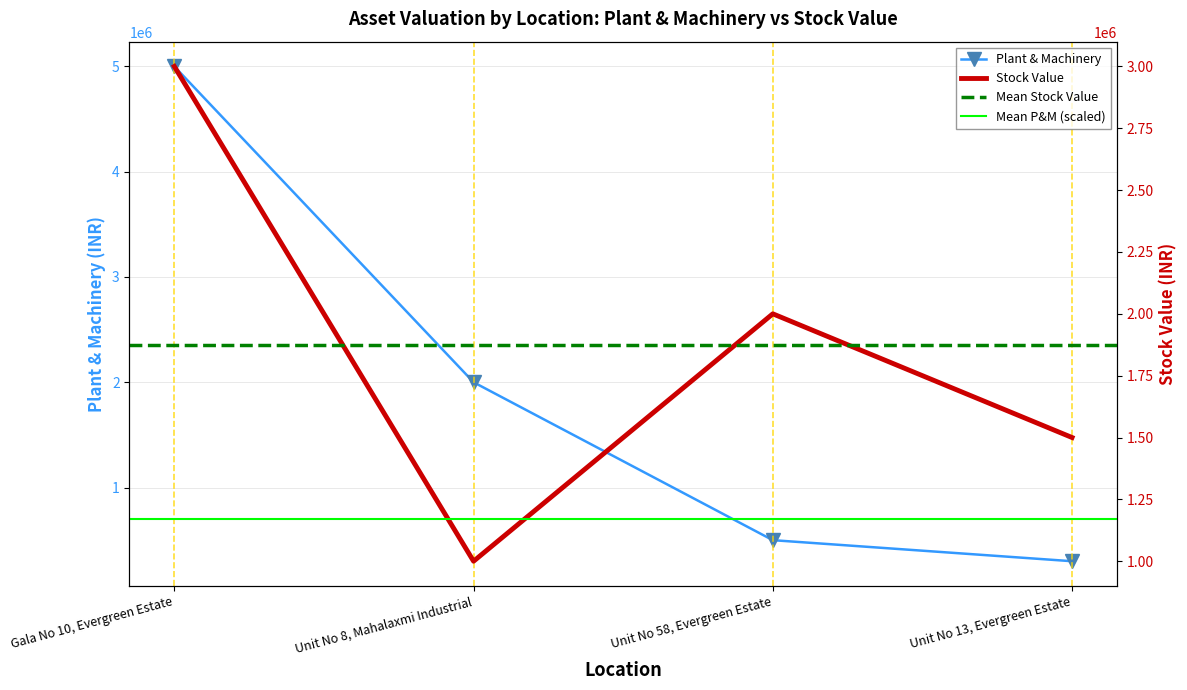

How many times do Stock Value and Plant & Machinery cross each other?

1